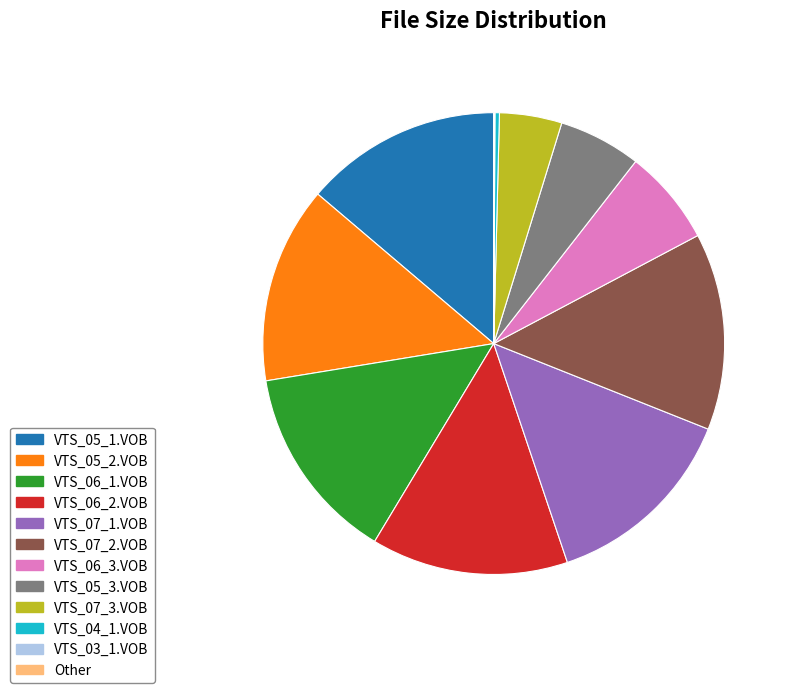

Does any single category account for the majority?

No